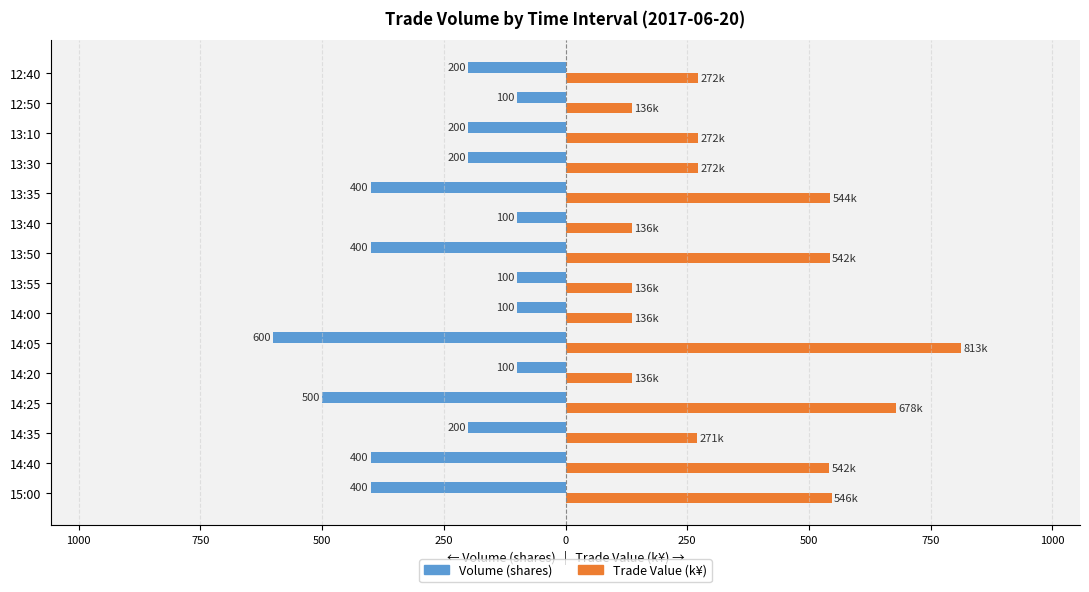

What are all the series names shown in the legend?

Volume (shares), Trade Value (k¥)